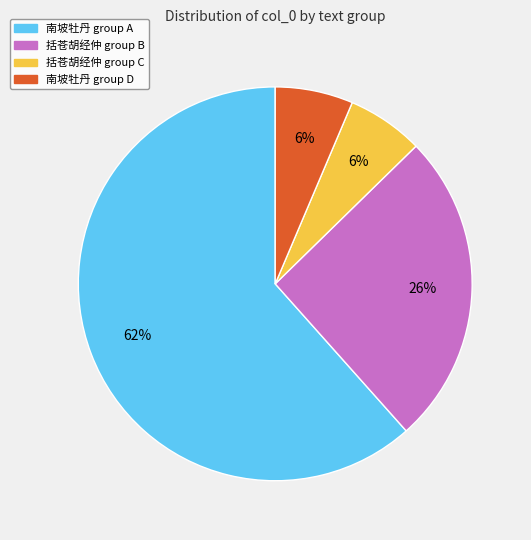

Does any single category account for the majority?

Yes